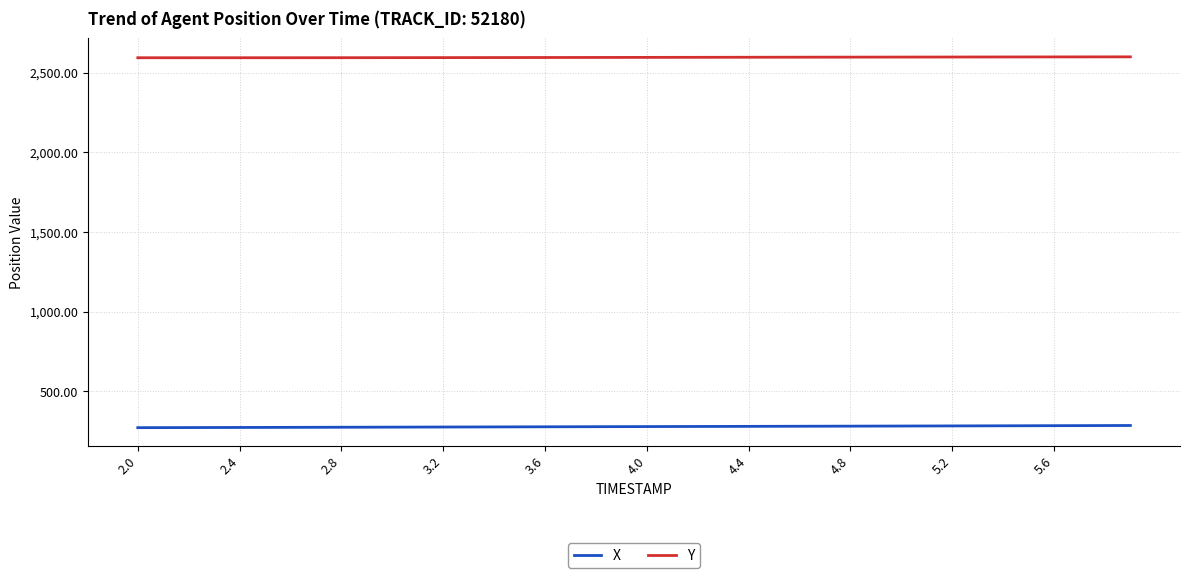

True or false: Y and X intersect in this chart.

False